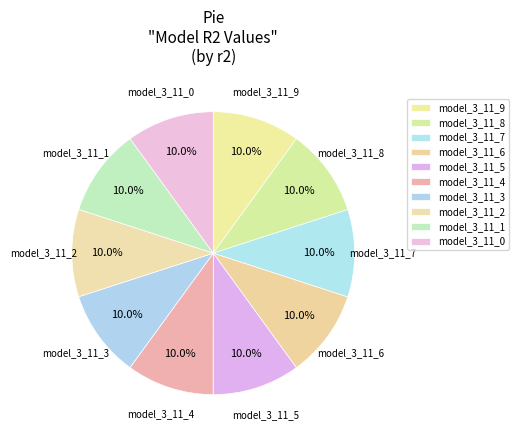

Combined, do model_3_11_4 and model_3_11_5 account for over 50%?

No